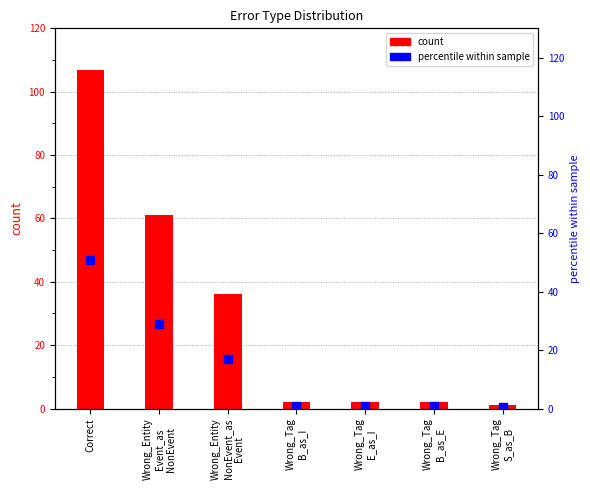

Which series contains the lowest Y value?

percentile within sample